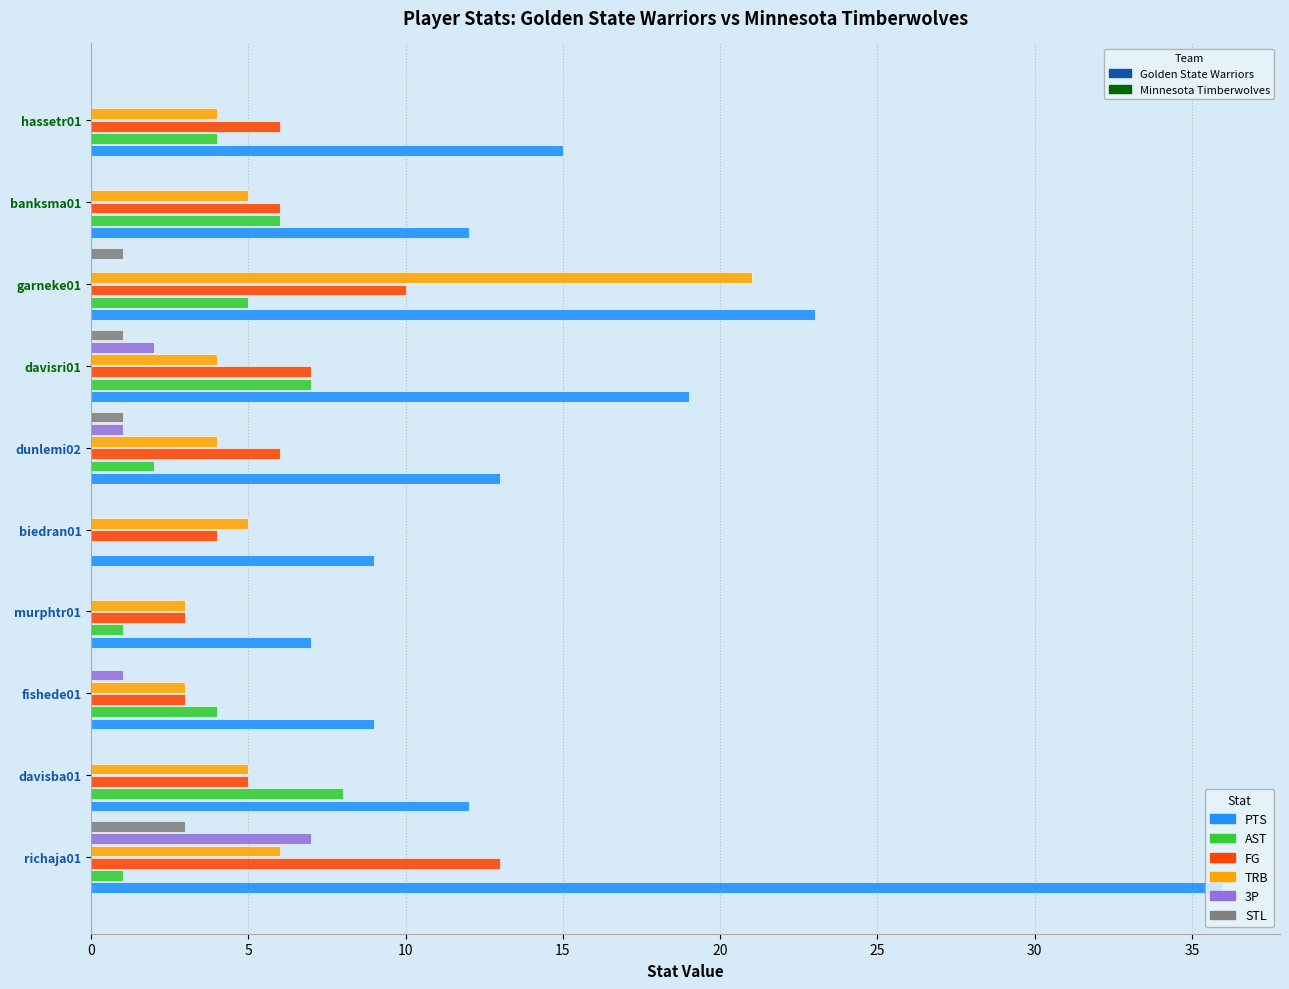

At which category is the sum across all series the highest?

richaja01